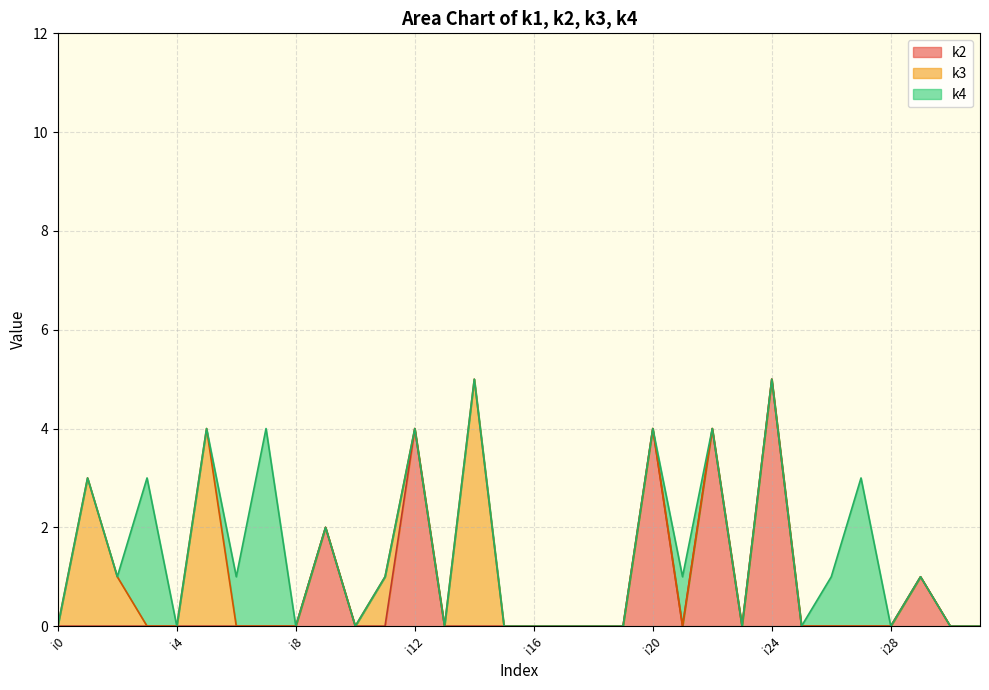

Which category has the highest value in the k2 series?

i24